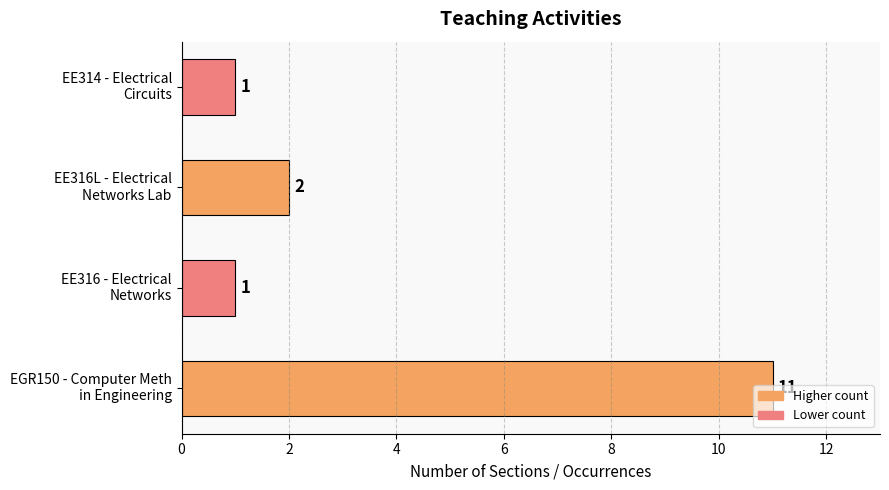

What is the average value?

4